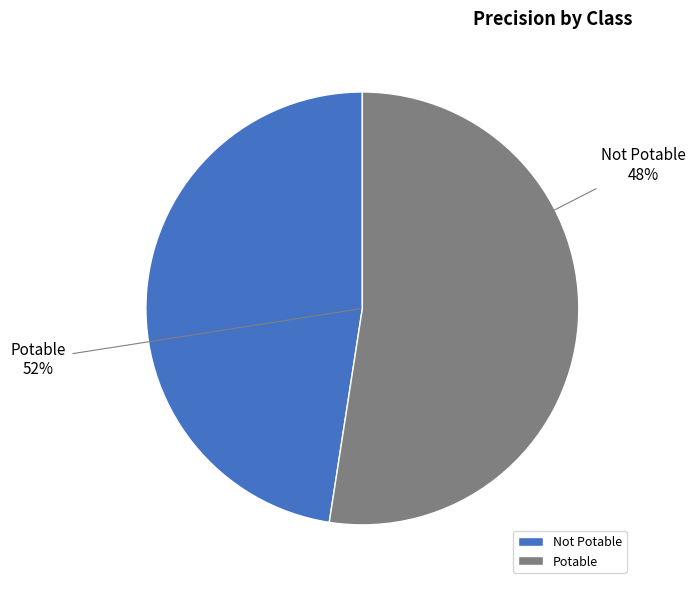

Count the number of slices in the pie.

2